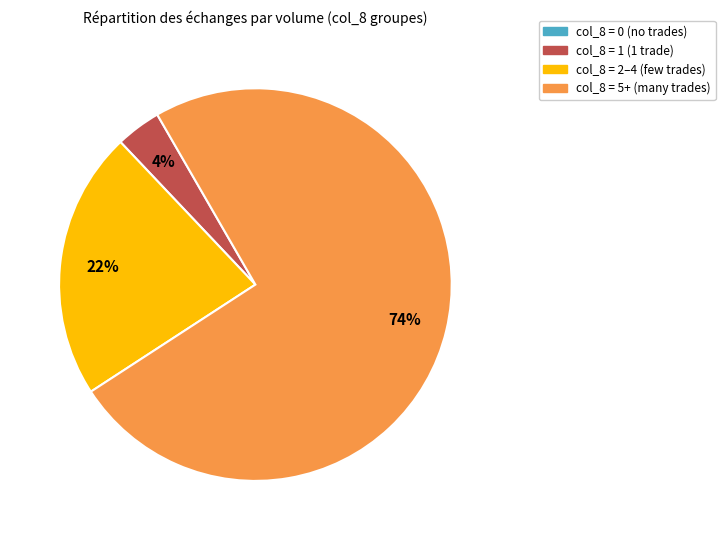

Is there any slice that represents more than half of the pie?

Yes